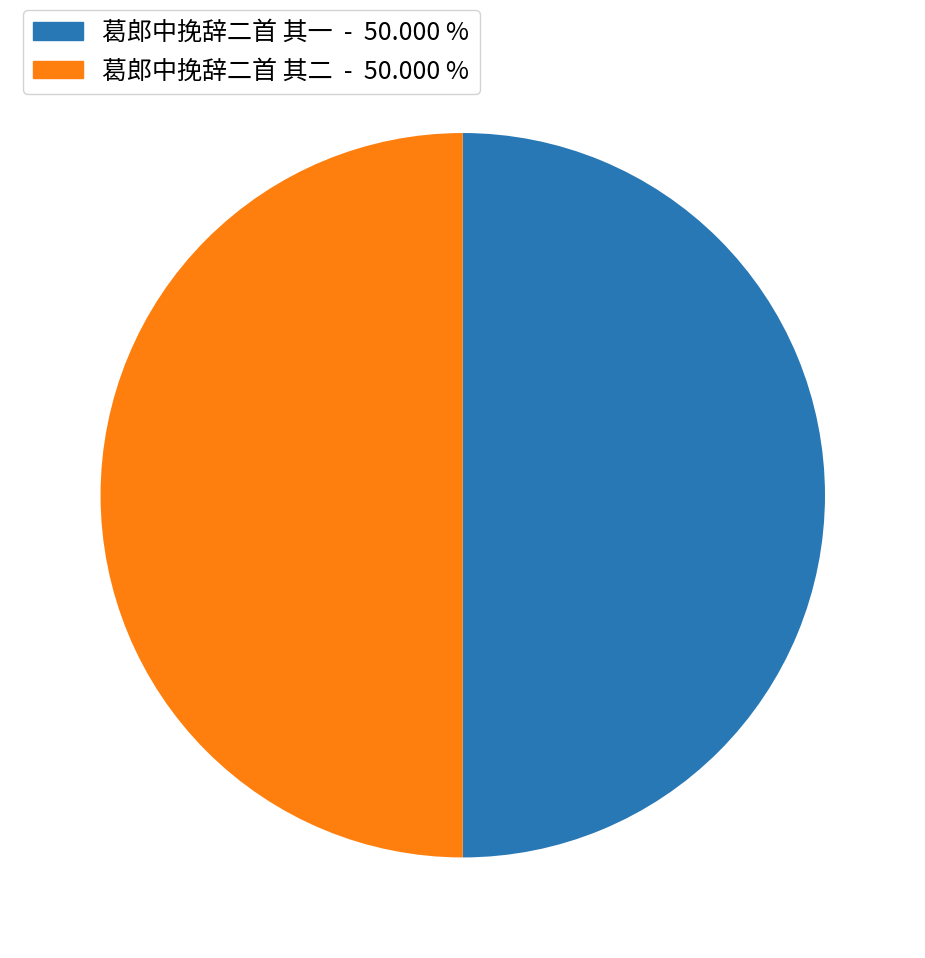

Approximately how many times larger is the value at 葛郎中挽辞二首 其一 - 50.000 % compared to 葛郎中挽辞二首 其二 - 50.000 %?

1.0